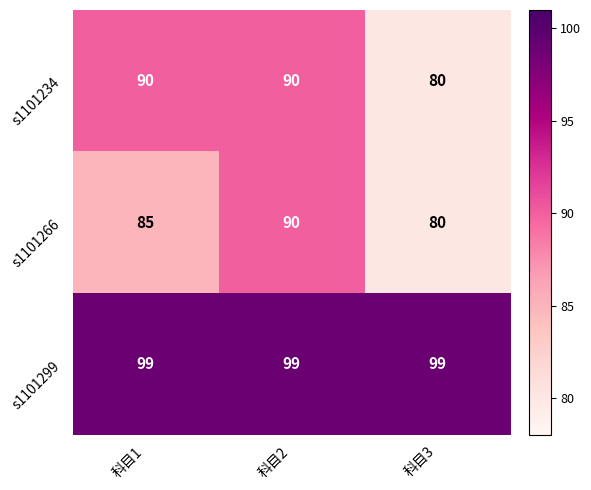

Which category has the highest value in the s1101266 series?

科目2